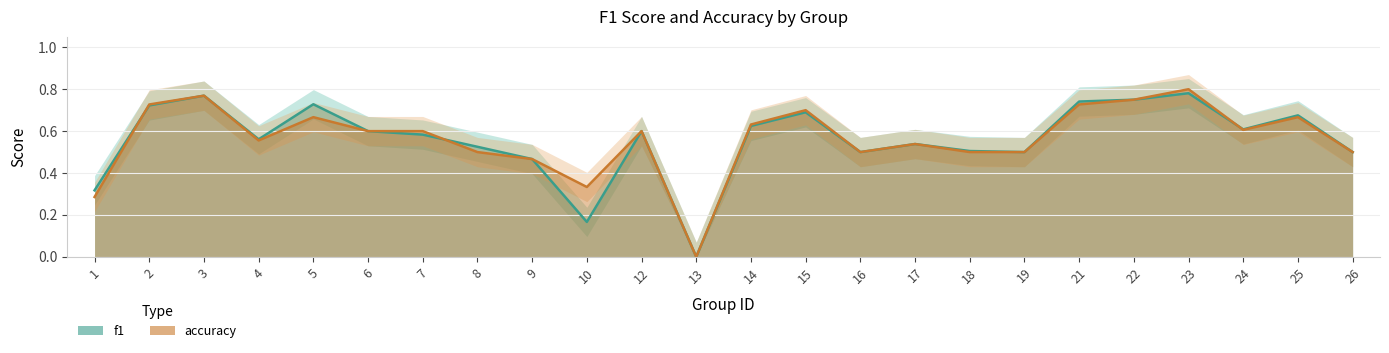

Reading left to right, list all the values displayed in this chart.

f1: 0.3	0.7	0.8	0.6	0.7	0.6	0.6	0.5	0.5	0.2	0.6	0.0	0.6	0.7	0.5	0.5	0.5	0.5	0.7	0.8	0.8	0.6	0.7	0.5
accuracy: 0.3	0.7	0.8	0.6	0.7	0.6	0.6	0.5	0.5	0.3	0.6	0.0	0.6	0.7	0.5	0.5	0.5	0.5	0.7	0.8	0.8	0.6	0.7	0.5